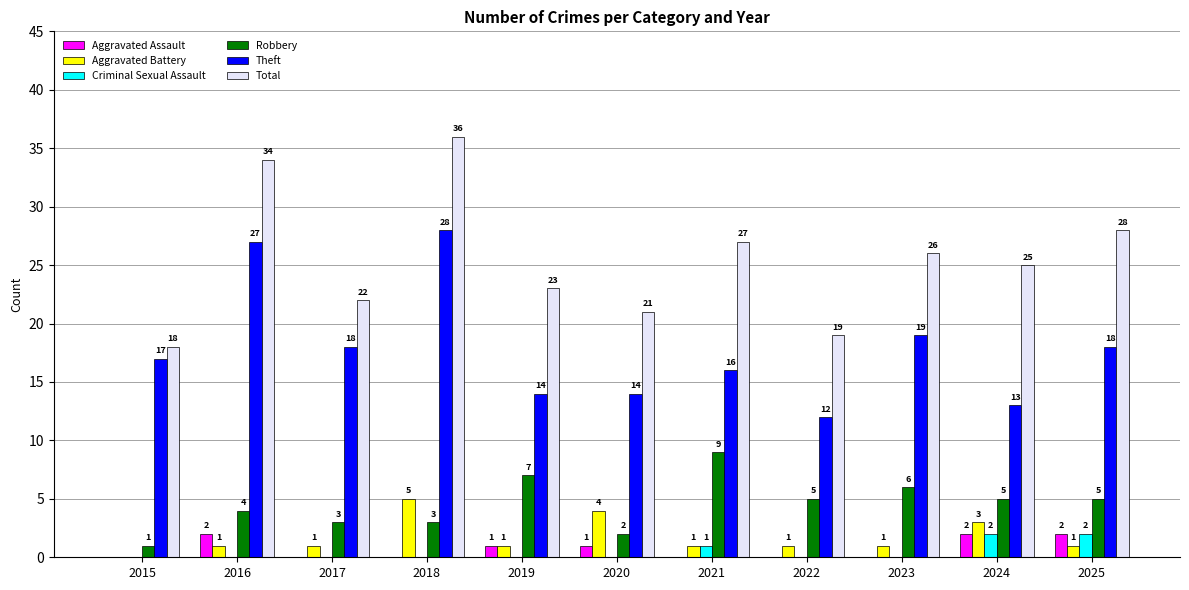

Which category has the highest value across all series?

2018